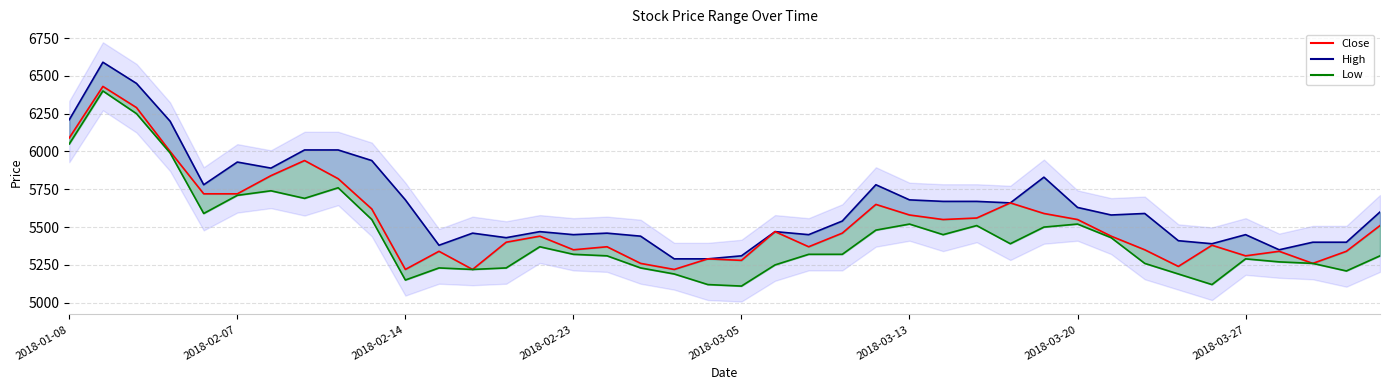

Reading left to right, list all the values displayed in this chart.

High_line: 6210	6590	6450	6200	5780	5930	5890	6010	6010	5940	5680	5380	5460	5430	5470	5450	5460	5440	5290	5290	5310	5470	5450	5540	5780	5680	5670	5670	5660	5830	5630	5580	5590	5410	5390	5450	5350	5400	5400	5600
Close: 6090	6430	6290	6000	5720	5720	5840	5940	5820	5620	5220	5340	5220	5400	5440	5350	5370	5260	5220	5290	5280	5470	5370	5460	5650	5580	5550	5560	5660	5590	5550	5440	5350	5240	5380	5310	5340	5260	5340	5510
Low_line: 6050	6400	6250	5990	5590	5710	5740	5690	5760	5550	5150	5230	5220	5230	5370	5320	5310	5230	5190	5120	5110	5250	5320	5320	5480	5520	5450	5510	5390	5500	5520	5430	5260	5190	5120	5290	5270	5260	5210	5310